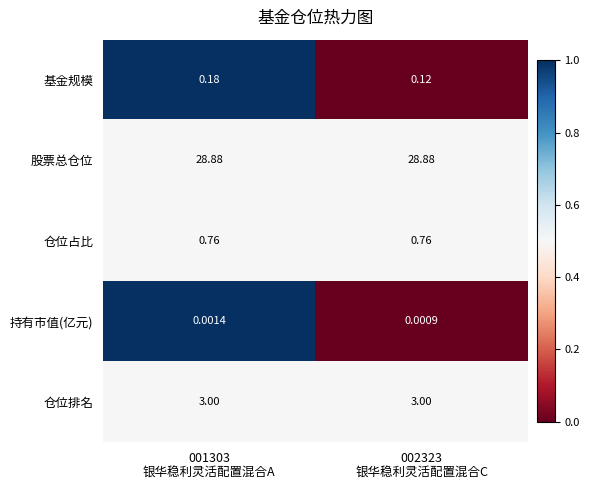

At which category does the chart reach its minimum across all series?

002323
银华稳利灵活配置混合C